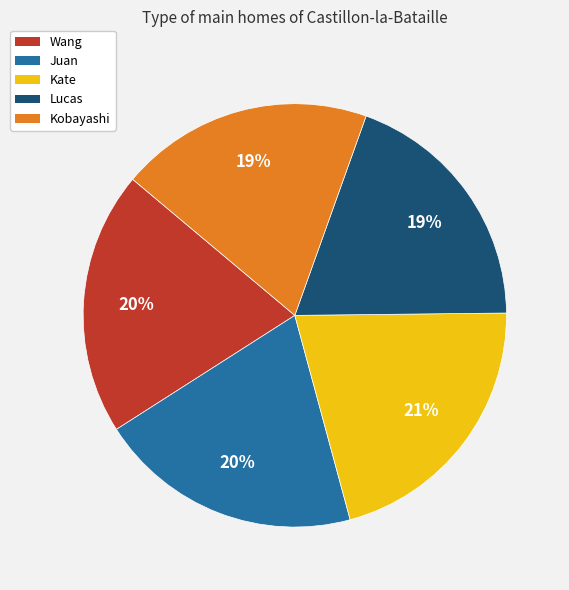

What is the ratio of the value at Wang to the value at Juan?

1.0